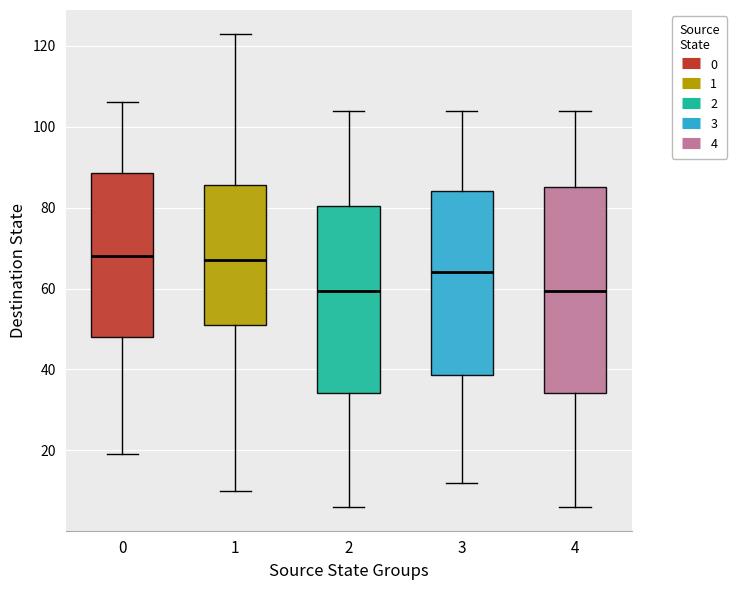

Which box is the tallest, from its lower edge to its upper edge?

4